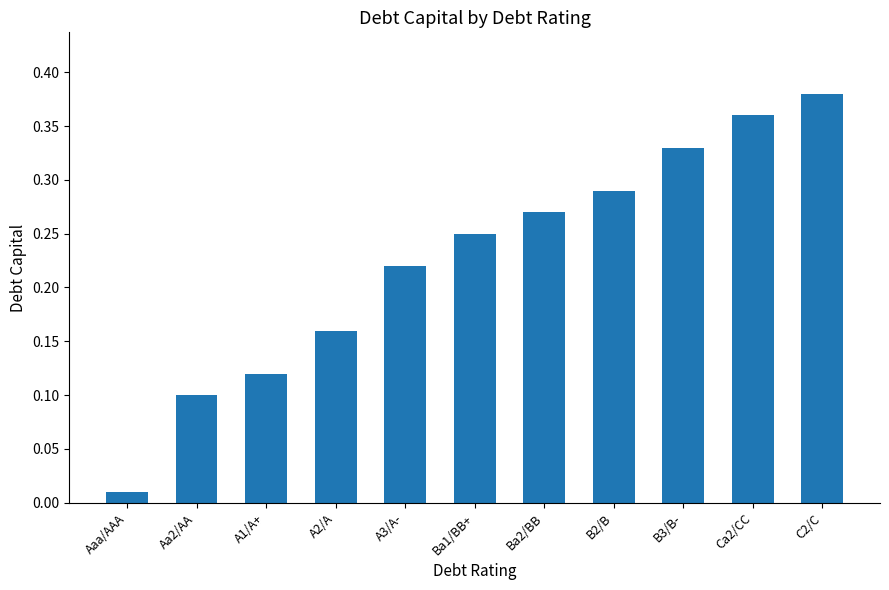

Does the chart contain stacked bars?

No